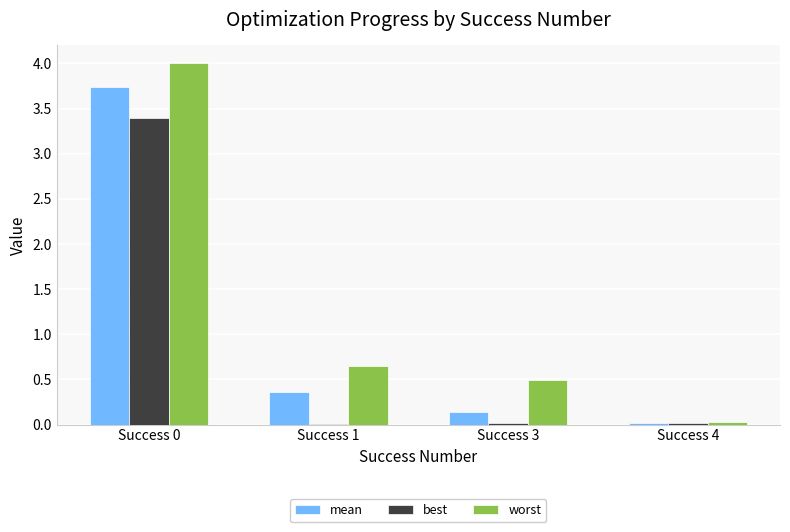

Where is worst nearest to the value 2?

Success 1